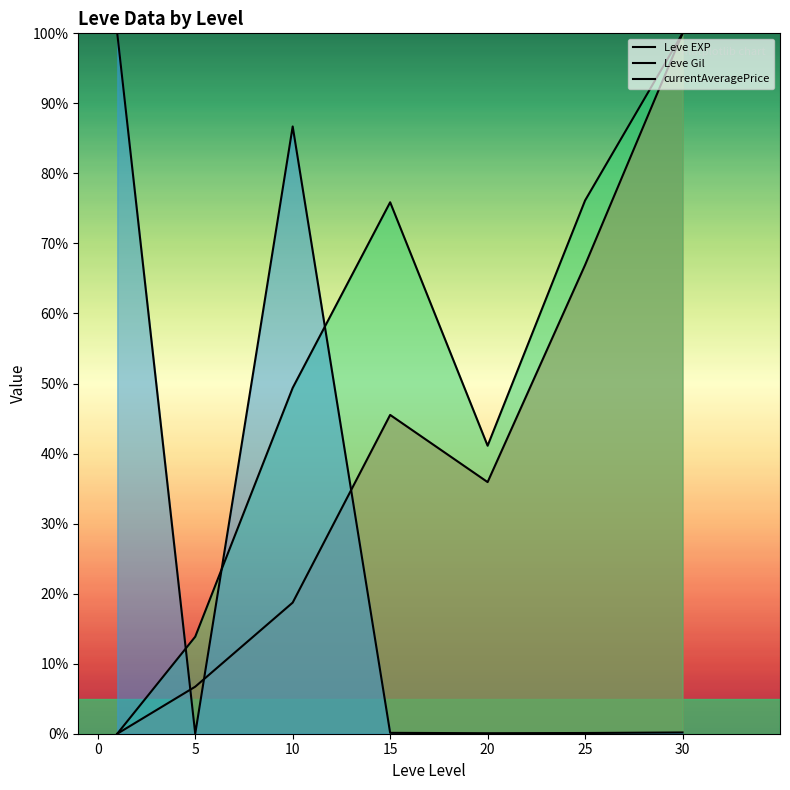

Which category has the highest value in the Leve EXP series?

30